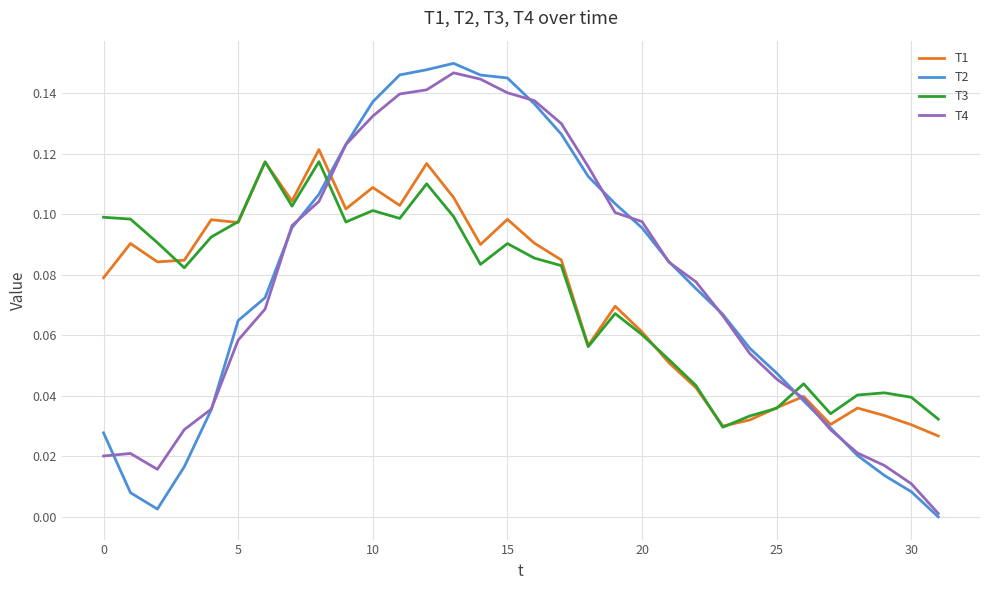

True or false: T3 and T4 intersect in this chart.

True